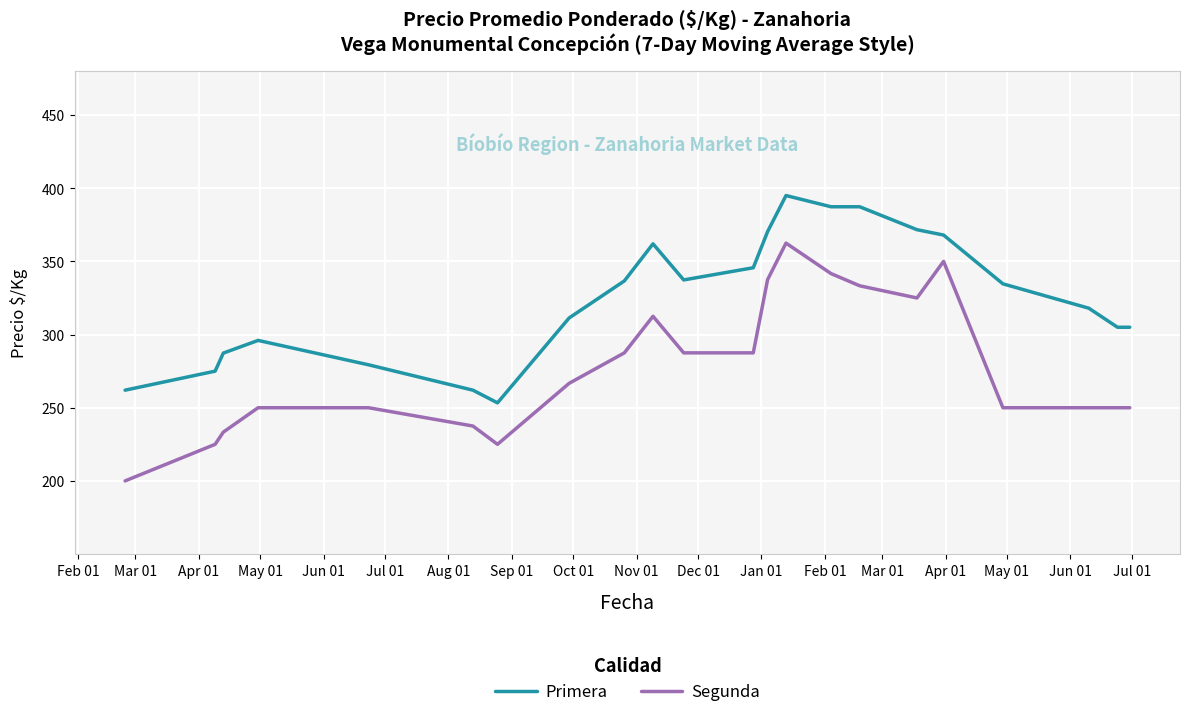

What is the highest value of the Segunda series?

362.5